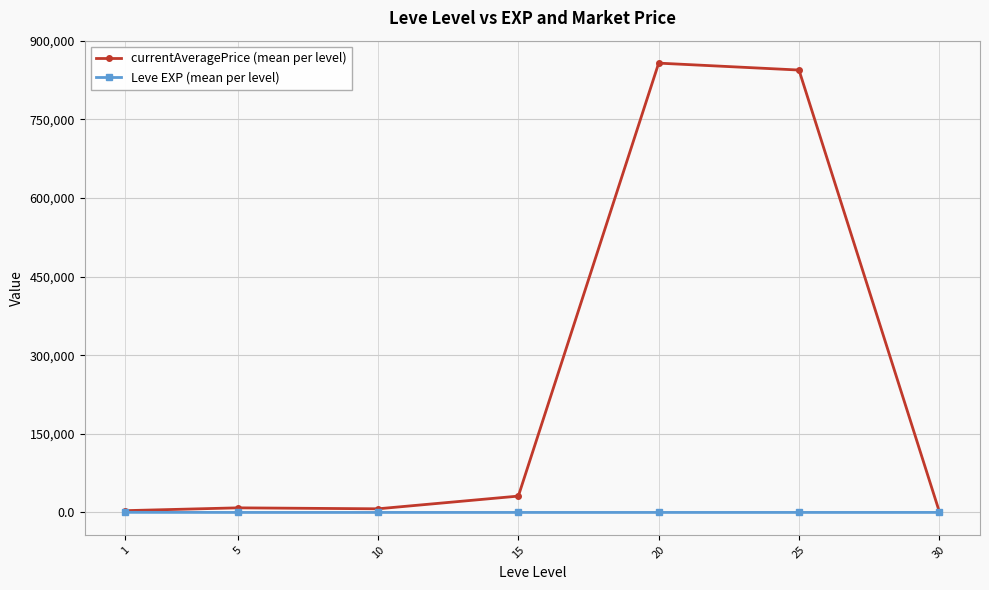

Which series has the largest total across all categories?

currentAveragePrice (mean per level)